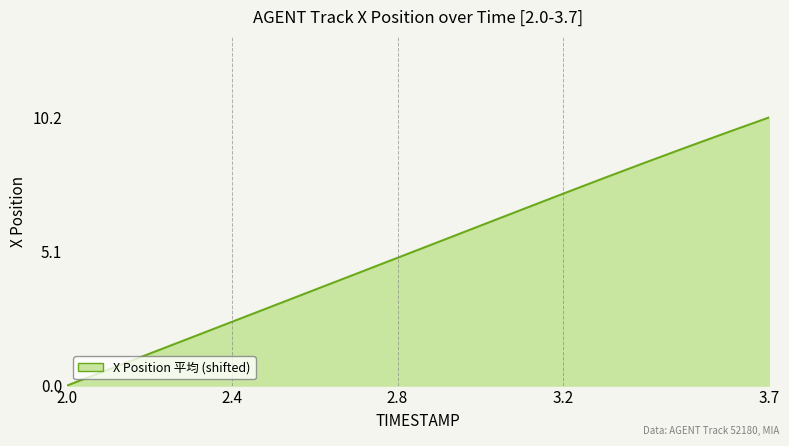

What is the greatest value displayed?

10.2